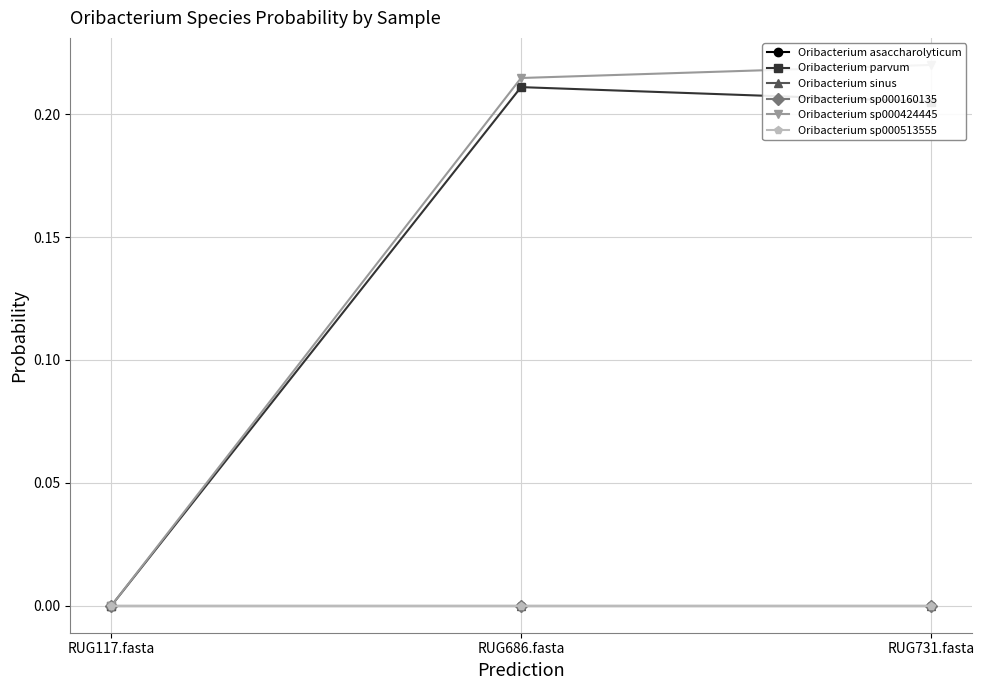

How many lines are shown in the chart?

6